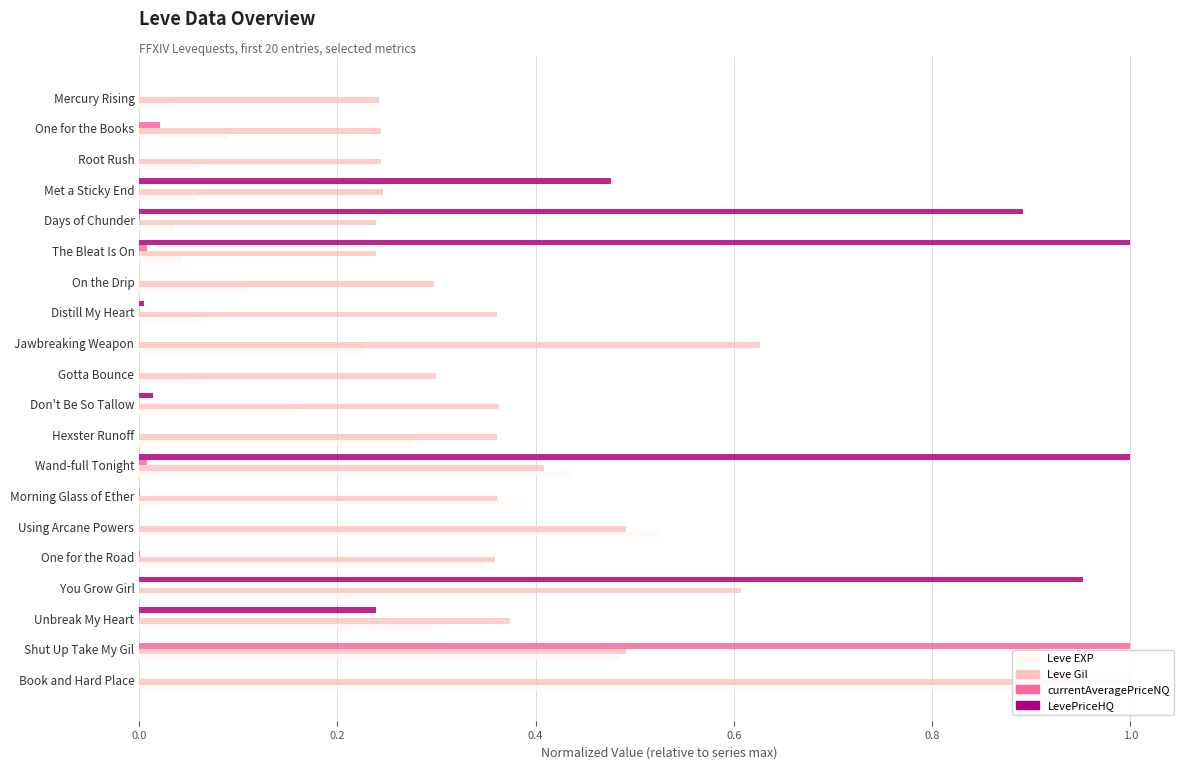

Count the number of data series in this chart.

4